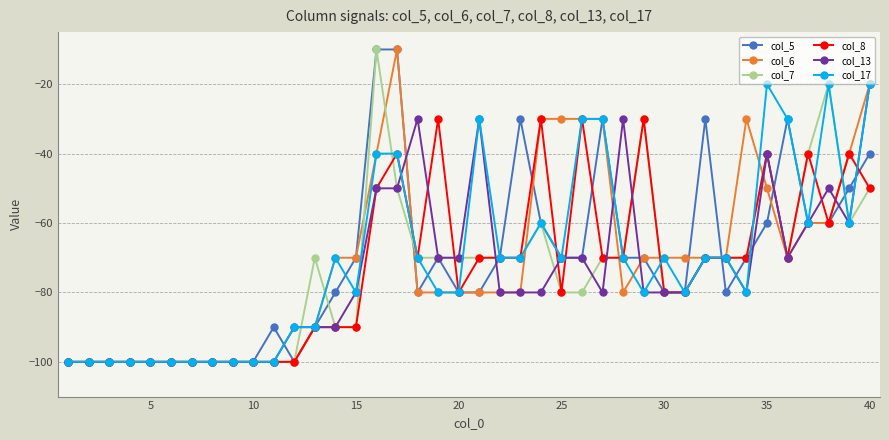

Reading right to left, transcribe all the data shown in this chart.

col_5: -40	-50	-60	-60	-30	-60	-70	-80	-30	-80	-80	-70	-70	-30	-70	-70	-60	-30	-70	-80	-80	-70	-80	-10	-10	-70	-80	-90	-100	-90	-100	-100	-100	-100	-100	-100	-100	-100	-100	-100
col_6: -20	-40	-60	-60	-70	-50	-30	-70	-70	-70	-70	-70	-80	-30	-30	-30	-30	-80	-80	-80	-80	-80	-80	-10	-40	-70	-70	-90	-100	-100	-100	-100	-100	-100	-100	-100	-100	-100	-100	-100
col_7: -50	-60	-20	-40	-70	-40	-70	-70	-70	-80	-80	-30	-70	-70	-80	-80	-60	-70	-70	-70	-70	-70	-70	-50	-10	-90	-90	-70	-100	-100	-100	-100	-100	-100	-100	-100	-100	-100	-100	-100
col_8: -50	-40	-60	-40	-70	-40	-70	-70	-70	-80	-80	-30	-70	-70	-30	-80	-30	-70	-70	-70	-80	-30	-70	-40	-50	-90	-90	-90	-100	-100	-100	-100	-100	-100	-100	-100	-100	-100	-100	-100
col_13: -20	-60	-50	-60	-70	-40	-80	-70	-70	-80	-80	-80	-30	-80	-70	-70	-80	-80	-80	-30	-70	-70	-30	-50	-50	-80	-90	-90	-90	-100	-100	-100	-100	-100	-100	-100	-100	-100	-100	-100
col_17: -20	-60	-20	-60	-30	-20	-80	-70	-70	-80	-70	-80	-70	-30	-30	-70	-60	-70	-70	-30	-80	-80	-70	-40	-40	-80	-70	-90	-90	-100	-100	-100	-100	-100	-100	-100	-100	-100	-100	-100